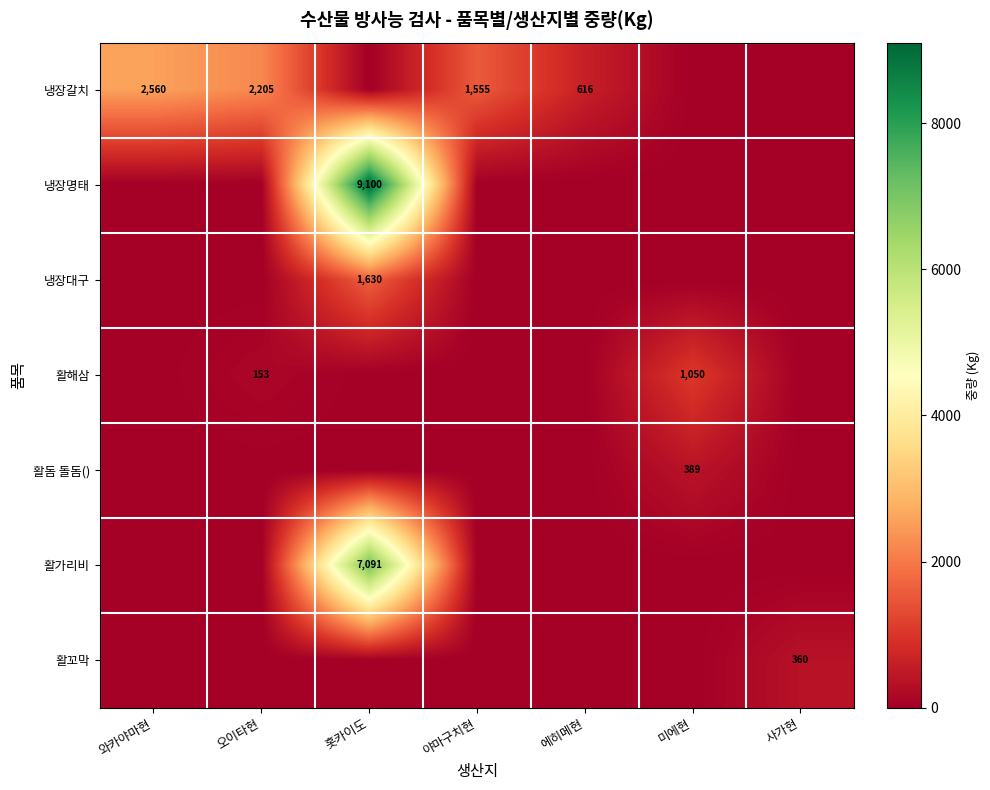

Is it true that 활돔 돌돔() equals 389 at 미에현?

True